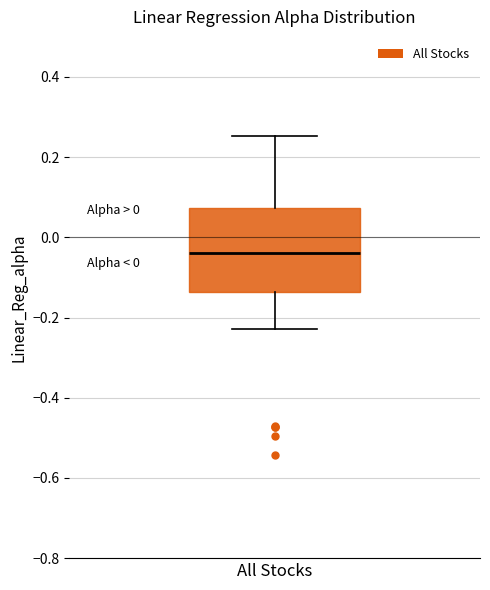

Transcribe this box plot: give where the median line is, the range the box spans, and where the two whiskers end, as read against the y-axis. The values are not printed on the chart, so give them approximately, as read against the axis.

median -0.04, box -0.14 to 0.08, whiskers -0.22 to 0.26